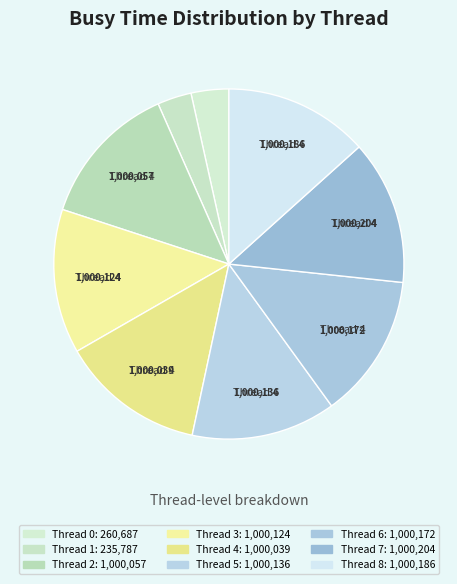

To the nearest percent, what is the difference between the Thread 0 and Thread 6 slice percentages?

10%